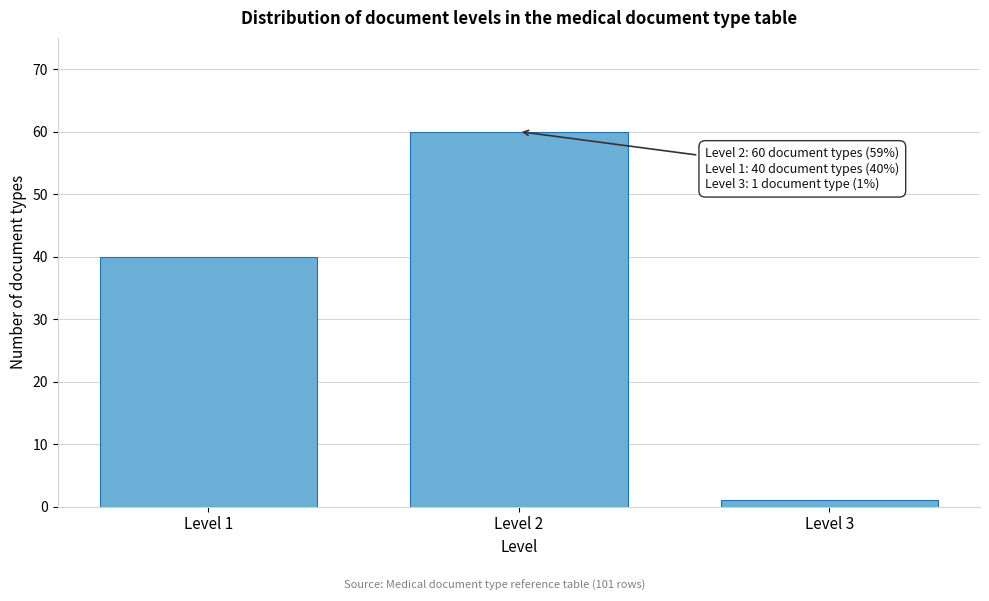

Reading right to left, list all the values displayed in this chart.

Level 3=1	Level 2=60	Level 1=40